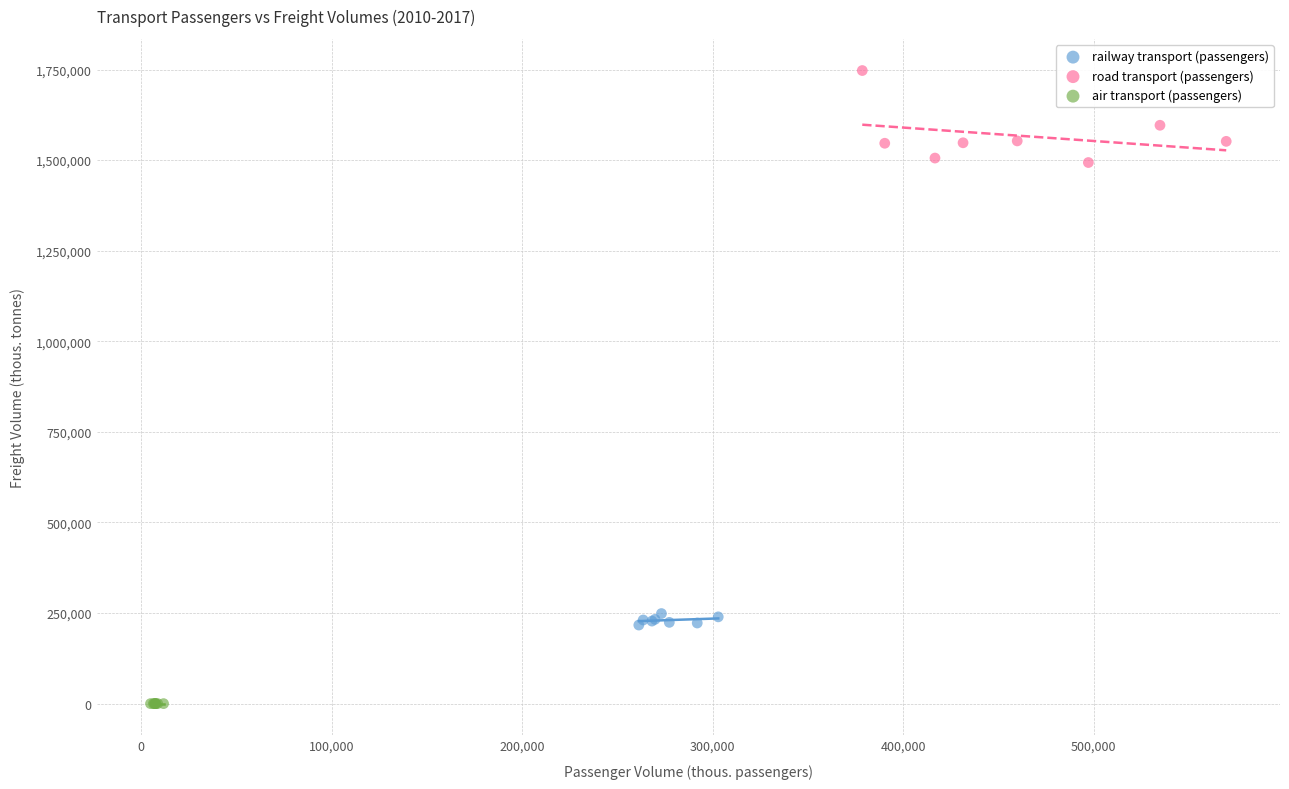

Which series has the widest spread of Y values?

road transport (passengers)